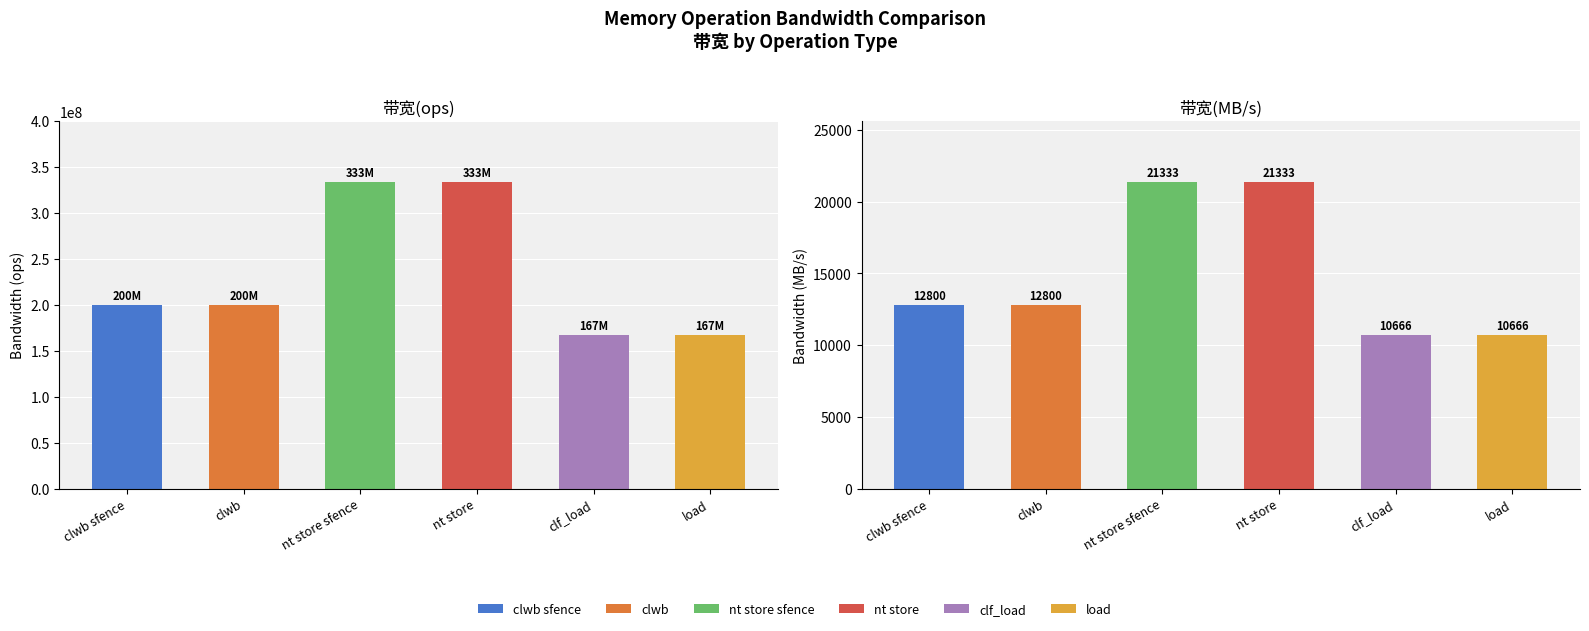

What position from the right is clf_load?

2